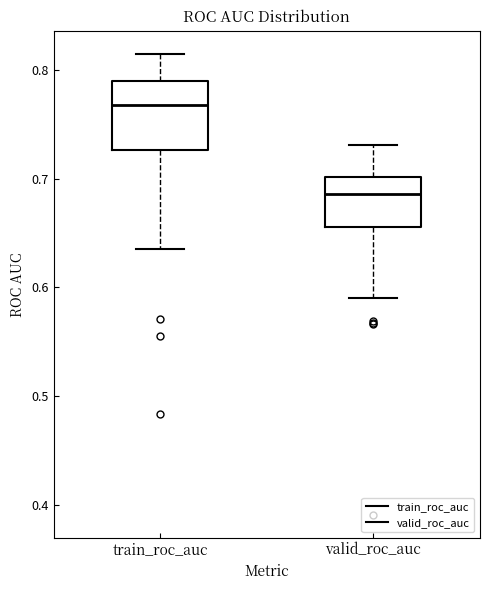

Reading left to right, read every box against the y-axis: the position of its median line, the range the box covers, and the ends of its whiskers. The values are not printed on the chart, so give them approximately, as read against the axis.

train_roc_auc: median 0.77, box 0.73 to 0.79, whiskers 0.64 to 0.81
valid_roc_auc: median 0.69, box 0.66 to 0.70, whiskers 0.59 to 0.73